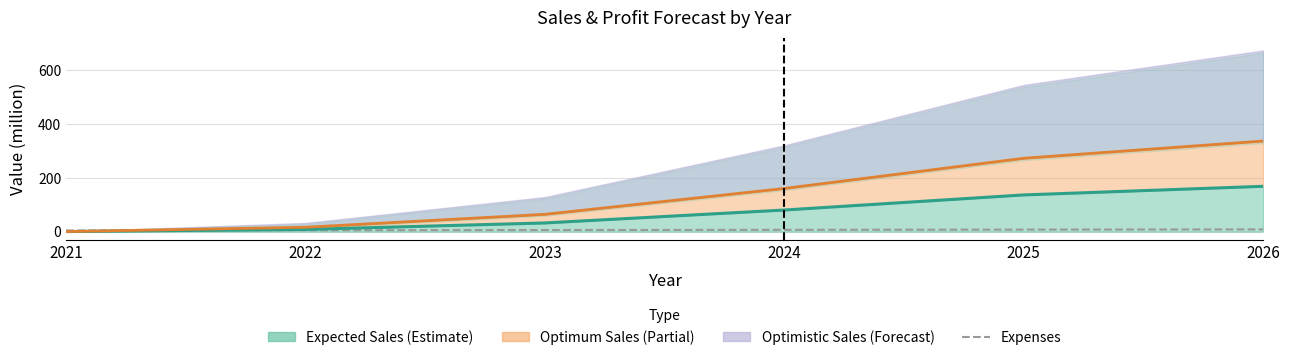

Reading right to left, extract all data points from this chart.

2026=8.0	2025=7.2	2024=6.4	2023=5.6	2022=4.8	2021=4.0